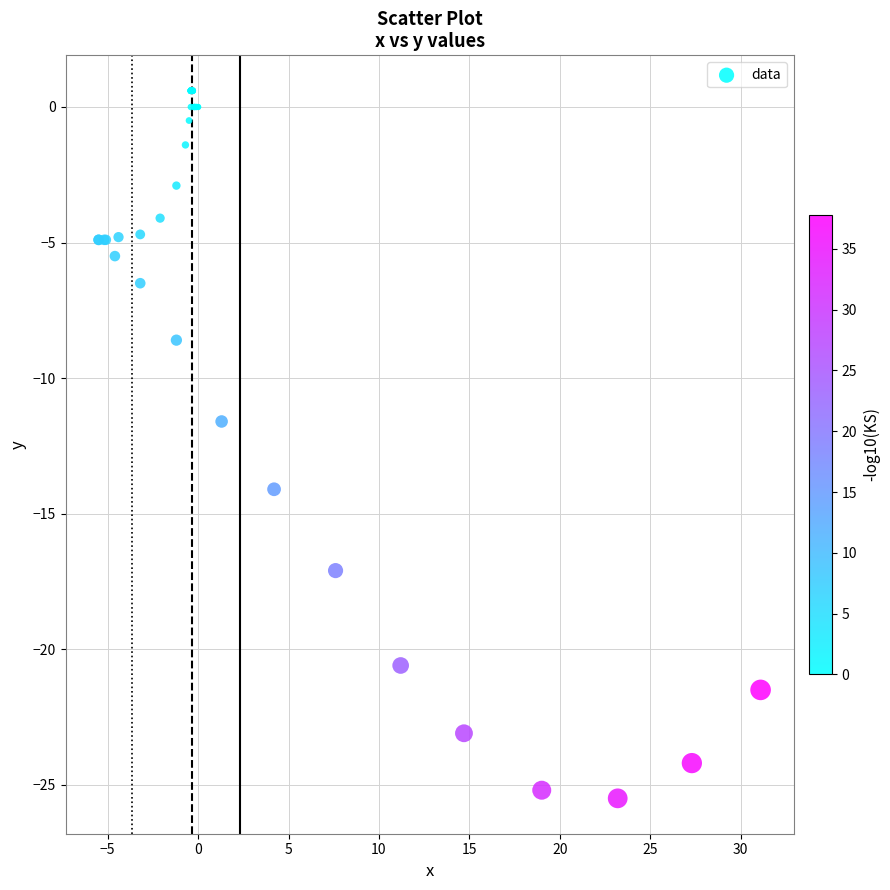

What Y value in the scatter plot is closest to -12?

-11.6